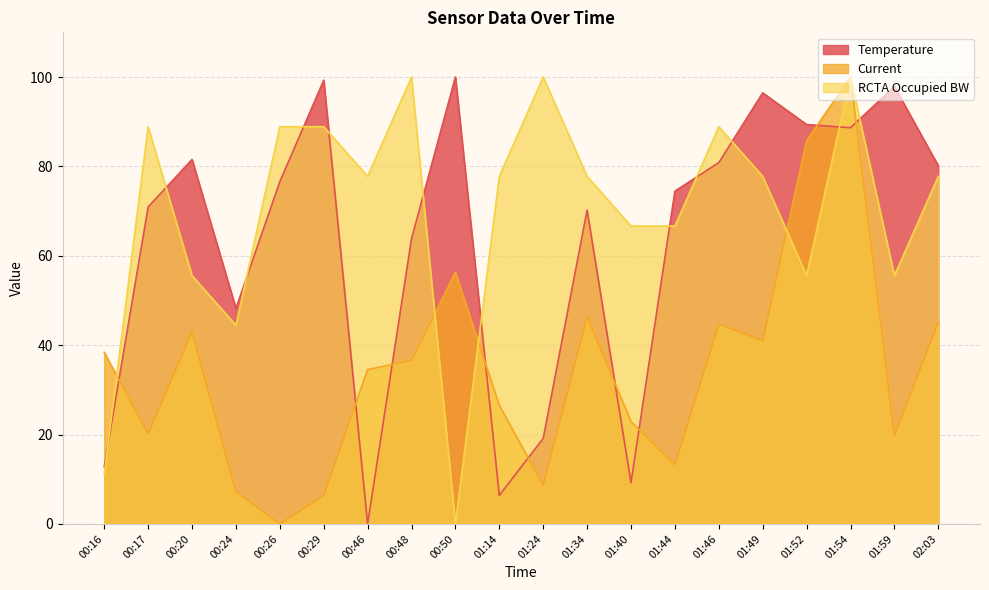

What is the approximate value of Temperature at 01:24?

19.1